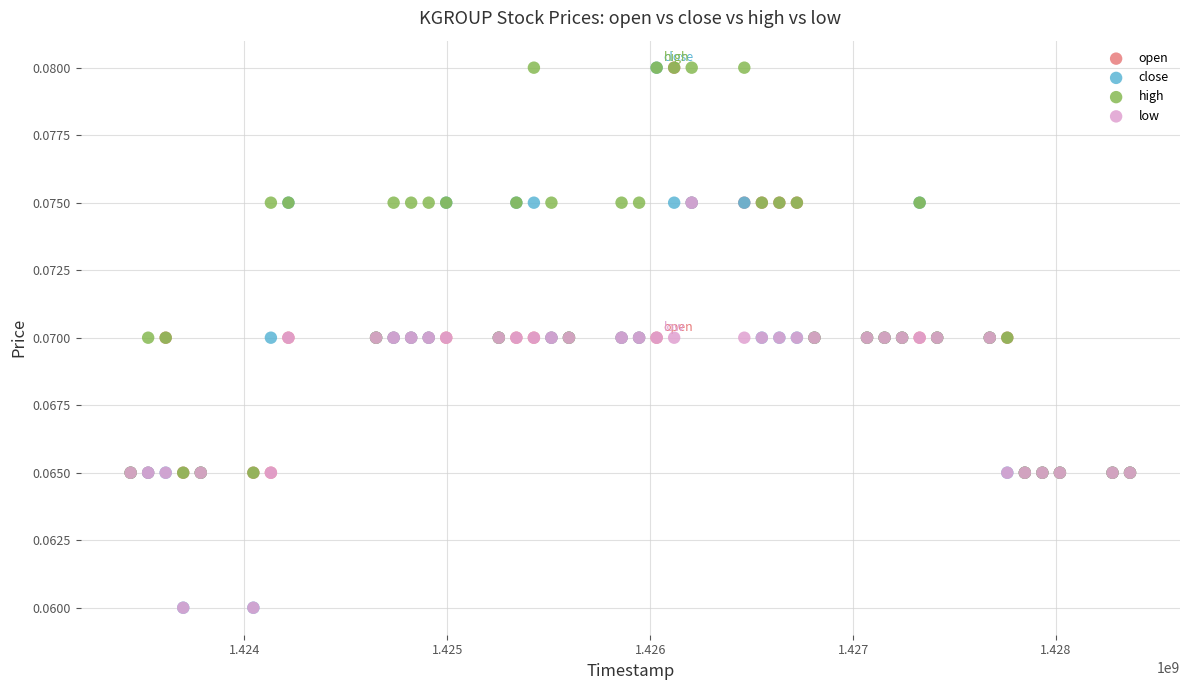

What are all the series names shown in the legend?

open, close, high, low